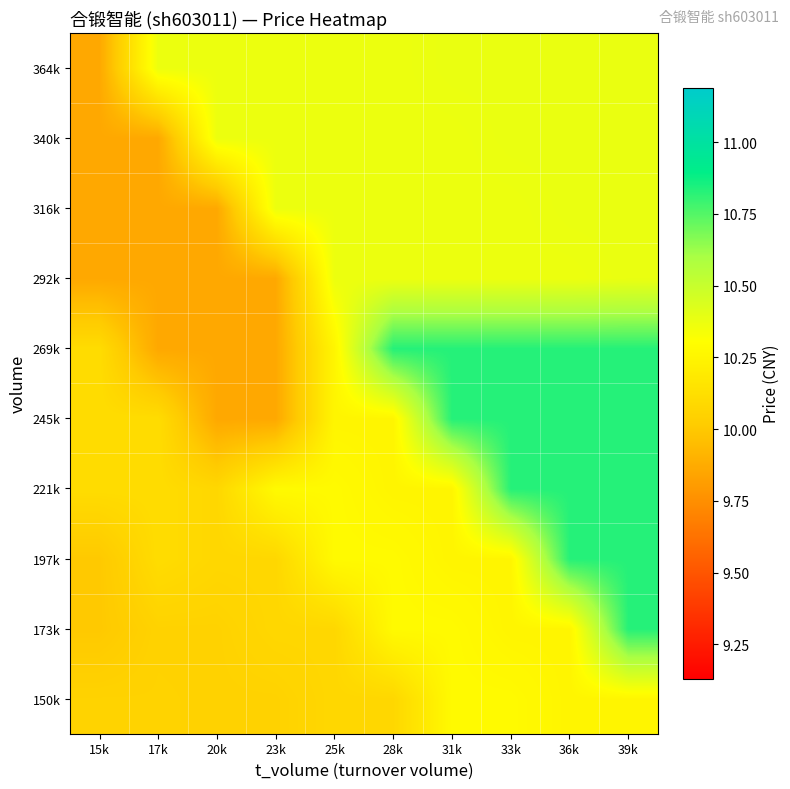

Reading left to right, transcribe all the data shown in this chart.

150k: 15k=10.1	17k=10.1	20k=10.1	23k=10.1	25k=10.1	28k=10.1	31k=10.3	33k=10.3	36k=10.3	39k=10.3
173k: 15k=10.0	17k=10.1	20k=10.1	23k=10.1	25k=10.1	28k=10.3	31k=10.3	33k=10.3	36k=10.3	39k=10.8
197k: 15k=10.0	17k=10.1	20k=10.1	23k=10.1	25k=10.3	28k=10.3	31k=10.3	33k=10.3	36k=10.8	39k=10.8
221k: 15k=10.1	17k=10.1	20k=10.1	23k=10.3	25k=10.3	28k=10.3	31k=10.3	33k=10.8	36k=10.8	39k=10.8
245k: 15k=10.1	17k=10.1	20k=9.9	23k=9.9	25k=10.3	28k=10.3	31k=10.8	33k=10.8	36k=10.8	39k=10.8
269k: 15k=10.1	17k=9.9	20k=9.9	23k=9.9	25k=10.3	28k=10.8	31k=10.8	33k=10.8	36k=10.8	39k=10.8
292k: 15k=9.9	17k=9.9	20k=9.9	23k=9.9	25k=10.4	28k=10.4	31k=10.4	33k=10.4	36k=10.4	39k=10.4
316k: 15k=9.9	17k=9.9	20k=9.9	23k=10.4	25k=10.4	28k=10.4	31k=10.4	33k=10.4	36k=10.4	39k=10.4
340k: 15k=9.9	17k=9.9	20k=10.4	23k=10.4	25k=10.4	28k=10.4	31k=10.4	33k=10.4	36k=10.4	39k=10.4
364k: 15k=9.9	17k=10.4	20k=10.4	23k=10.4	25k=10.4	28k=10.4	31k=10.4	33k=10.4	36k=10.4	39k=10.4